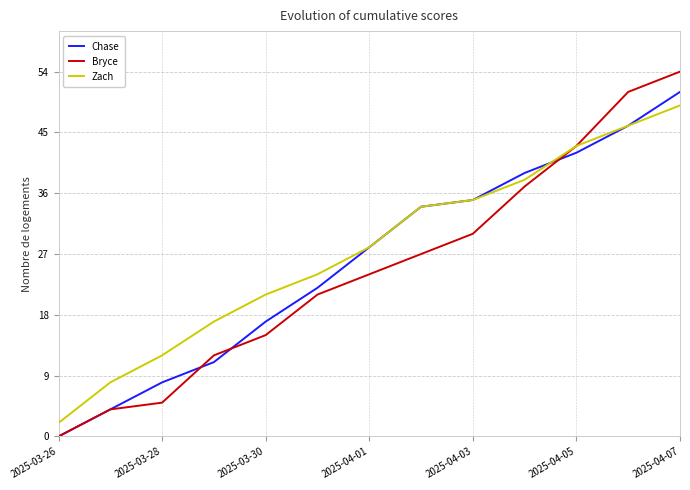

Reading right to left, list all the values displayed in this chart.

Chase: 51	46	42	39	35	34	28	22	17	11	8	4	0
Bryce: 54	51	43	37	30	27	24	21	15	12	5	4	0
Zach: 49	46	43	38	35	34	28	24	21	17	12	8	2